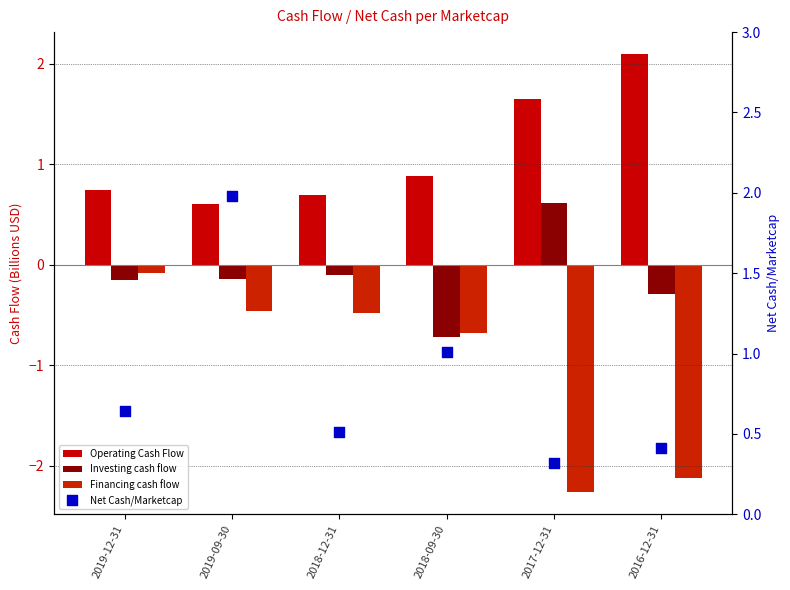

Which series has the largest total across all categories?

Operating Cash Flow